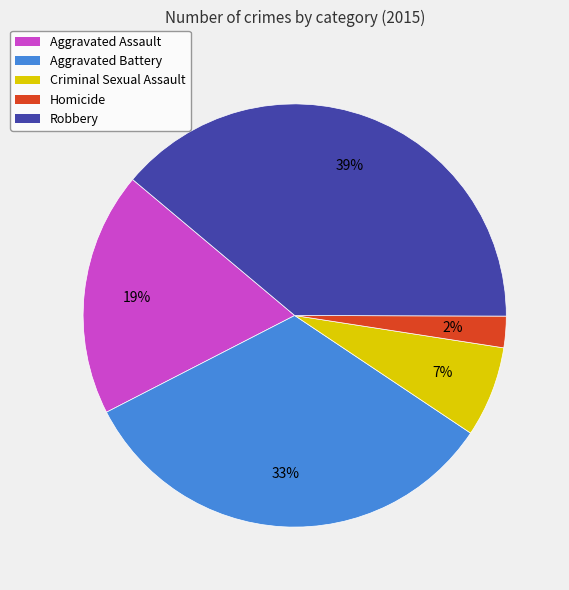

Does Aggravated Assault represent more than half of the total?

No